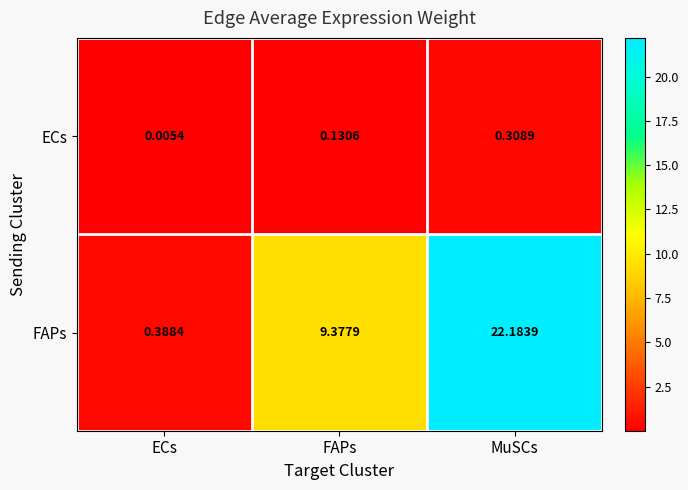

Which series has the largest total across all categories?

FAPs